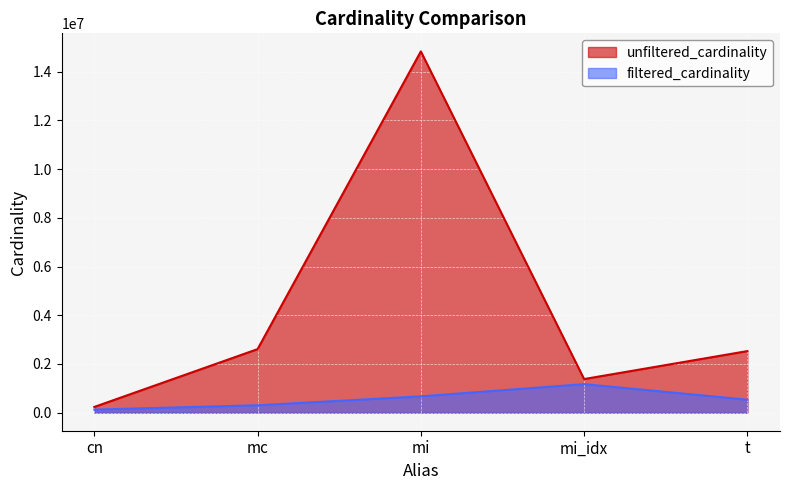

The value of unfiltered_cardinality at cn is 234997. True or false?

True